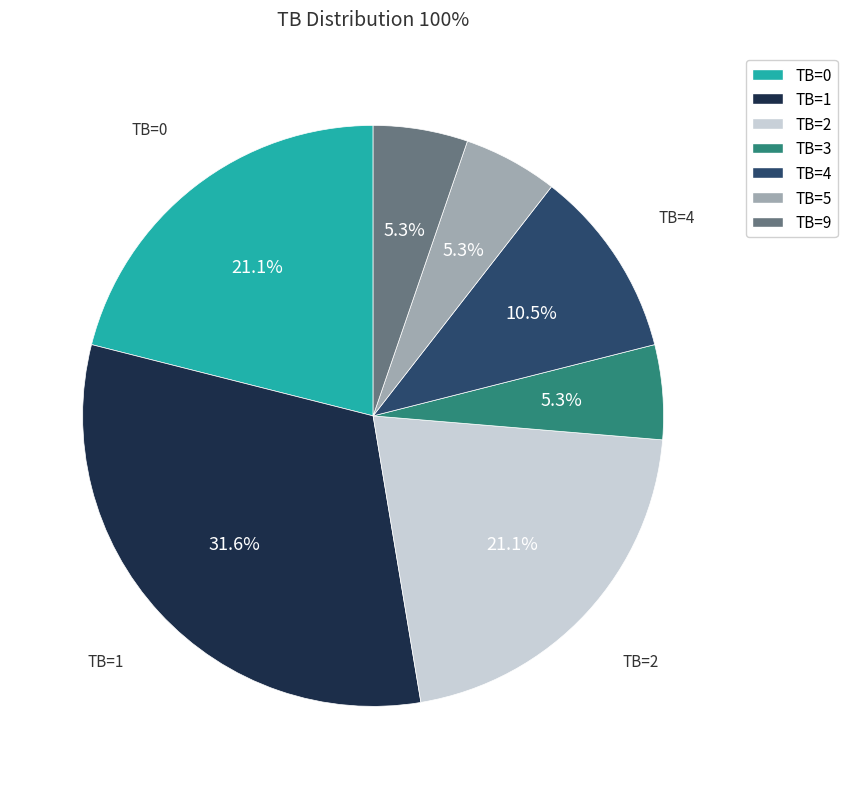

Is there any slice that represents more than half of the pie?

No